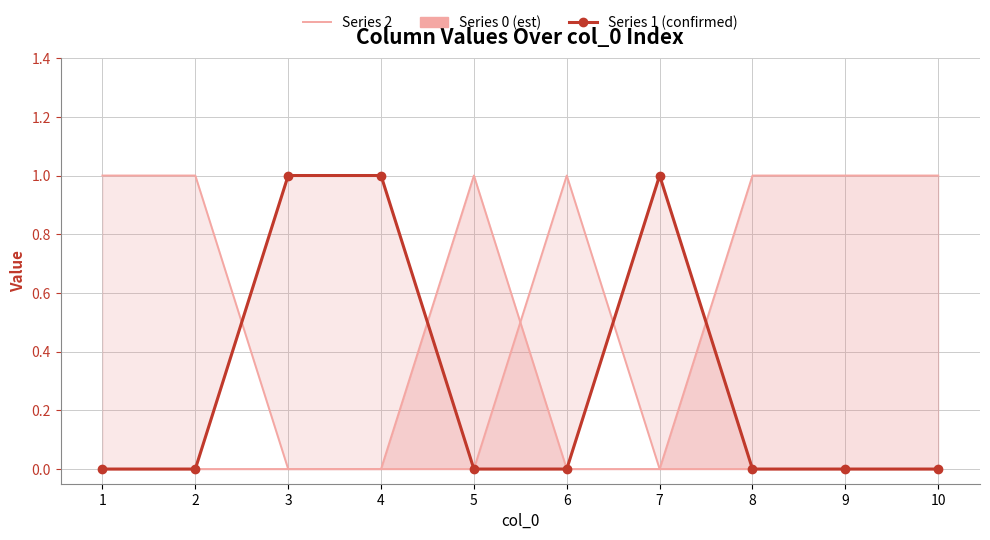

Reading left to right, what are all the values shown in this chart?

Series 2: 0	0	0	0	1	0	0	1	1	1
Series 0: 1	1	0	0	0	1	0	0	0	0
Series 1: 0	0	1	1	0	0	1	0	0	0